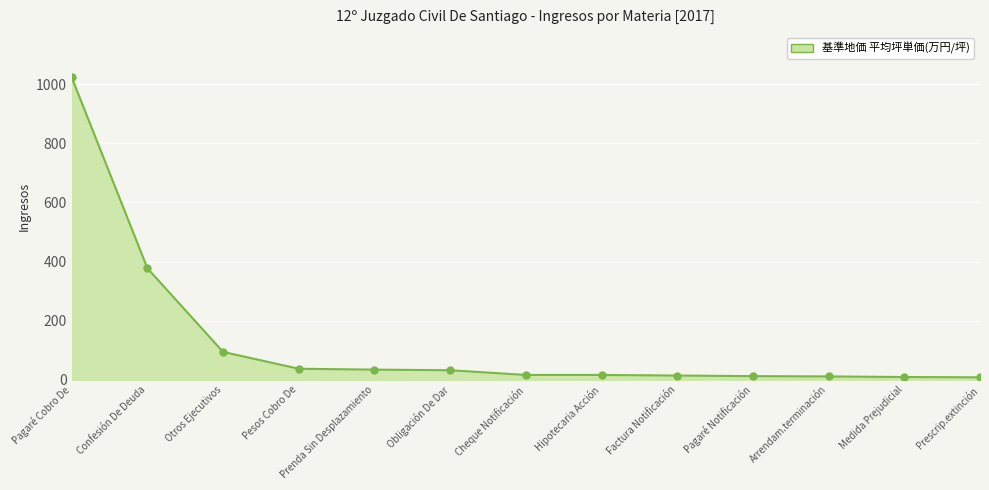

What is the sum of the values at Prescrip.extinción and Prenda Sin Desplazamiento?

42